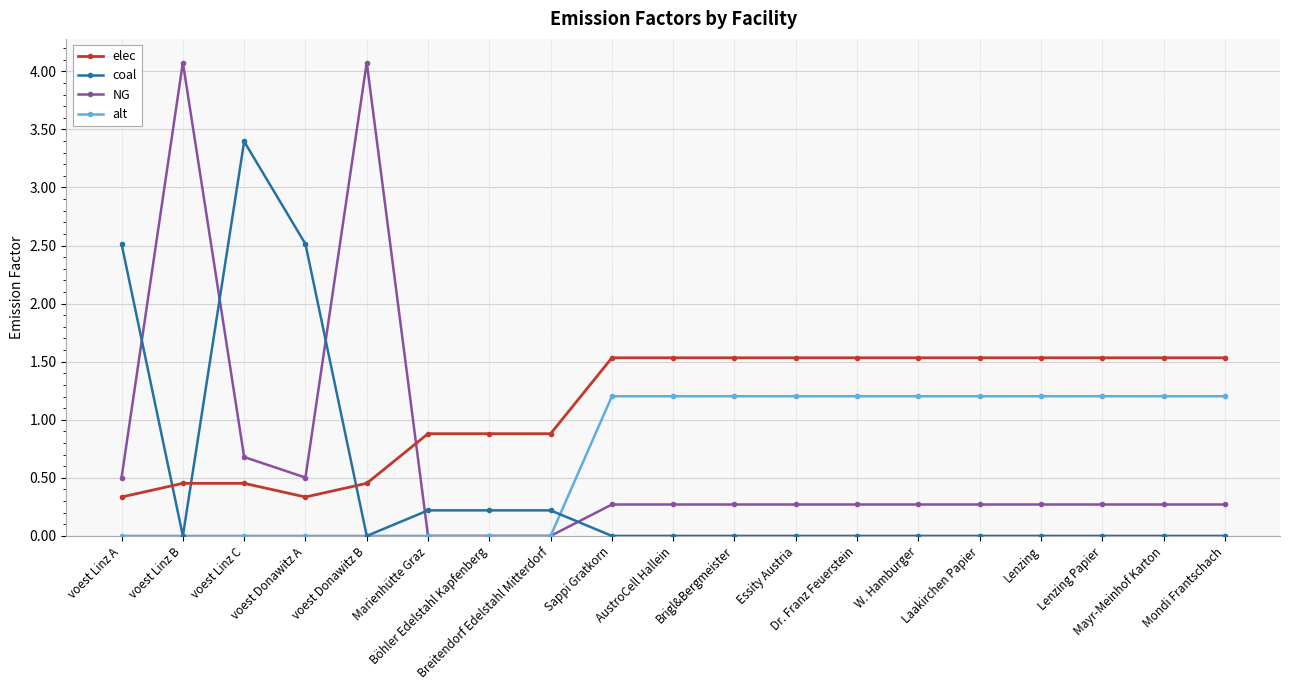

At how many categories does at least one series exceed 1?

16